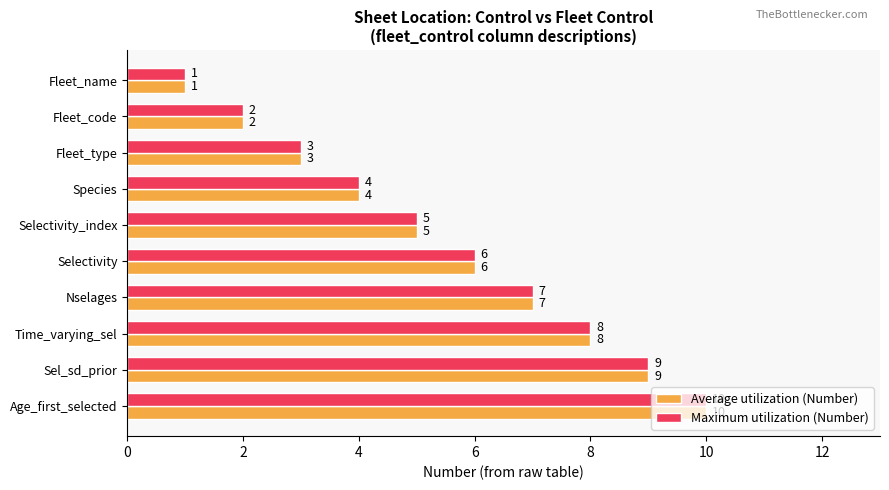

What is the average value of the Average utilization (Number) series?

6